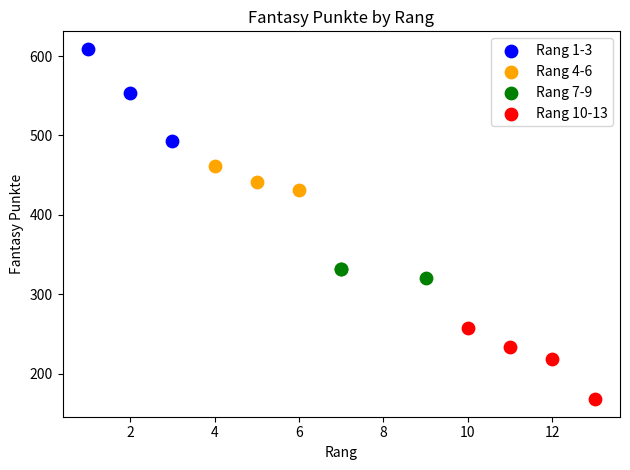

Which series reaches the maximum Y coordinate?

Rang 1-3